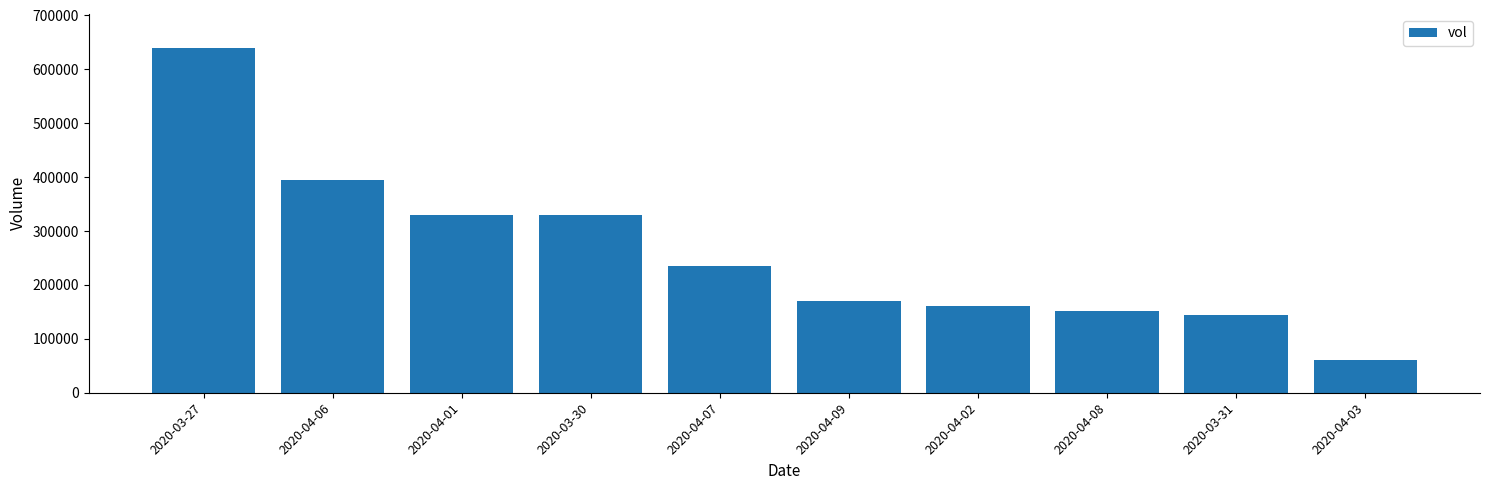

What is the label of the 2nd bar from the left?

2020-04-06